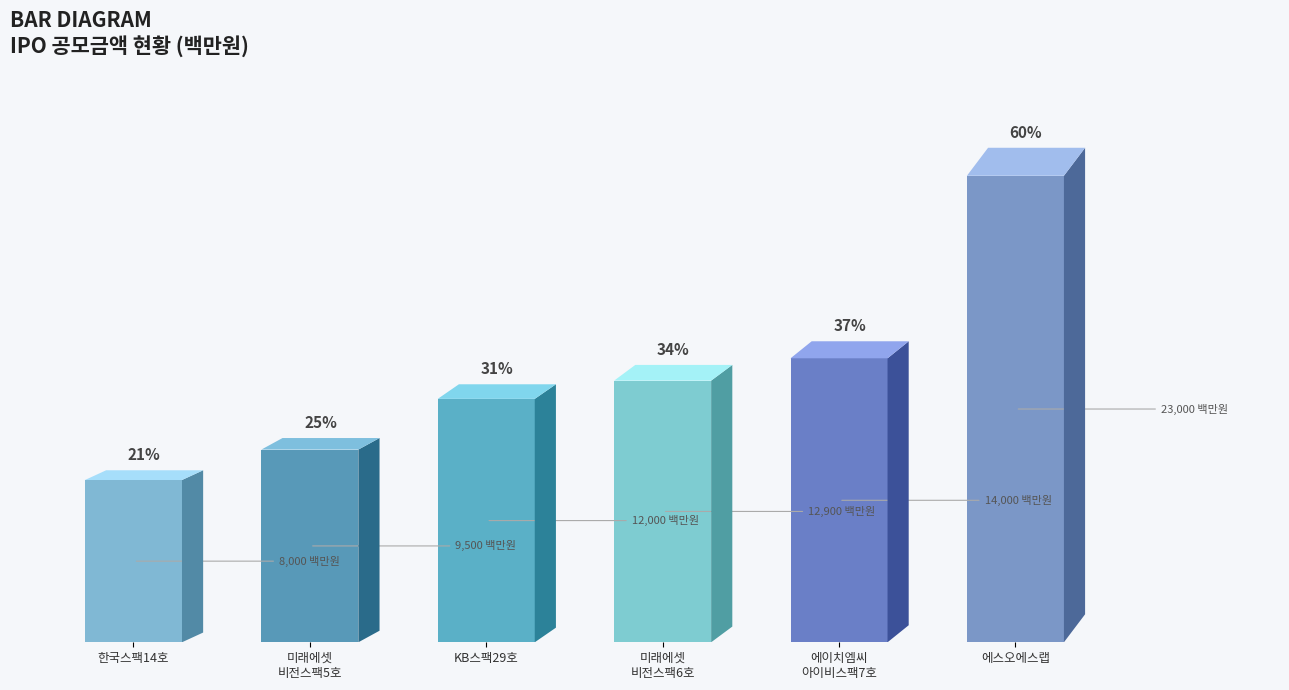

The value at 에이치엠씨
아이비스팩7호 is 14000. True or false?

True